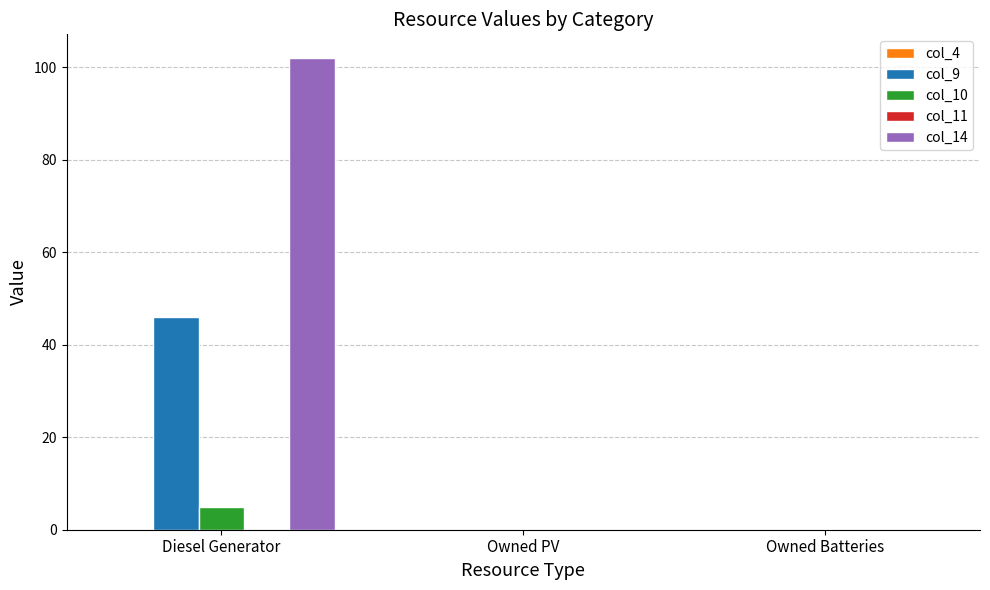

The value of col_9 at Diesel Generator is 46. True or false?

True